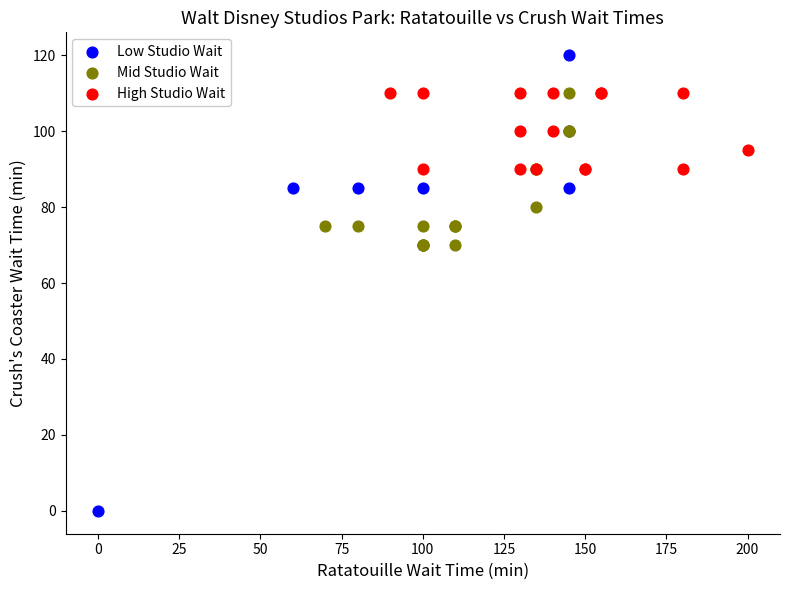

Which series reaches the maximum Y coordinate?

Low Studio Wait